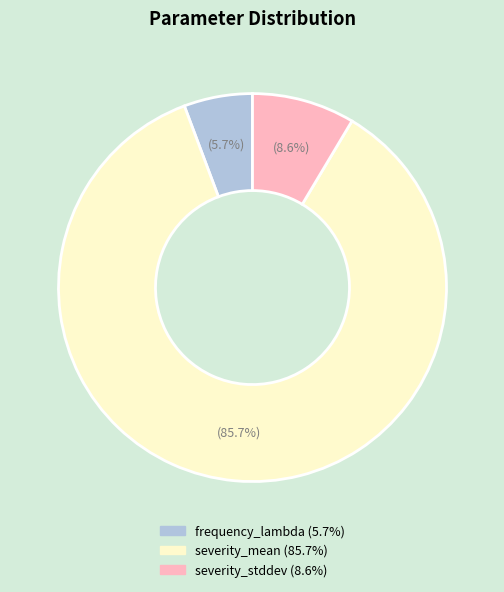

Is severity_mean the majority of the pie?

Yes